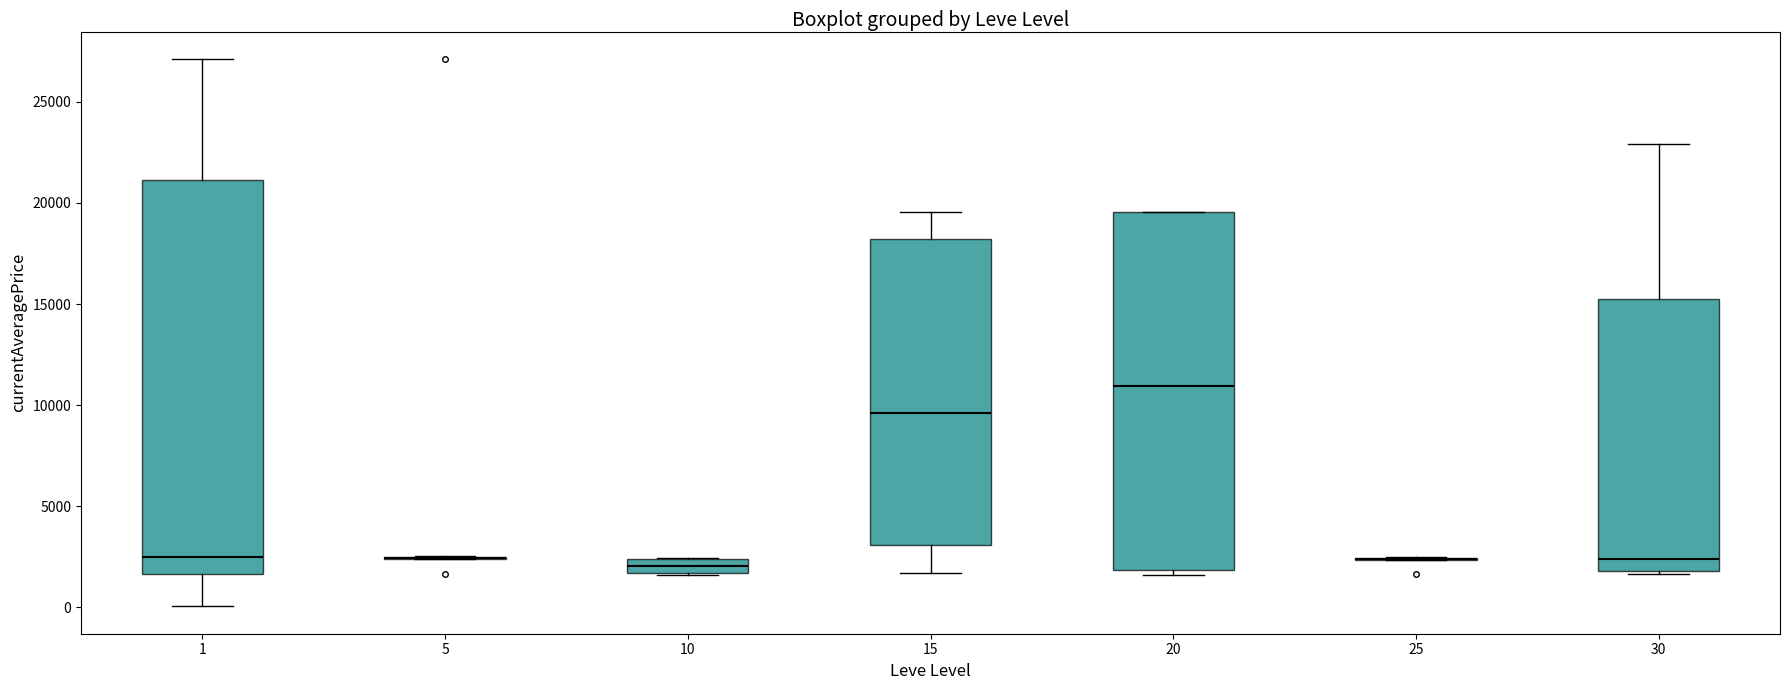

Comparing the boxes themselves (not the whiskers), which one is the tallest?

1